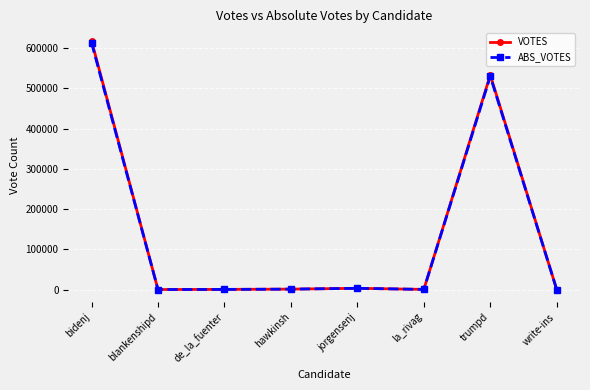

What is the maximum value for VOTES?

617864